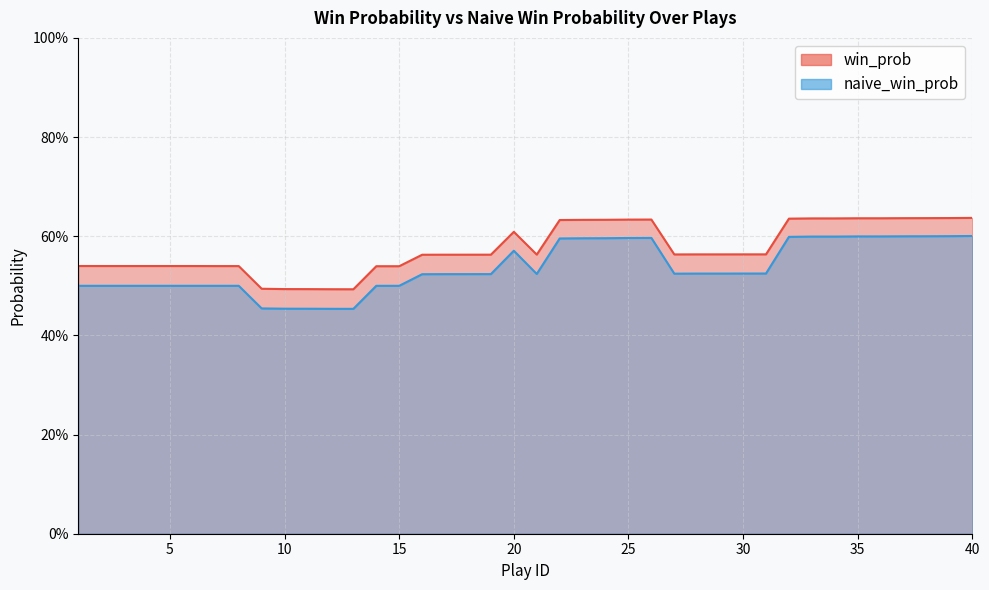

What is the average value of the win_prob series?

0.6